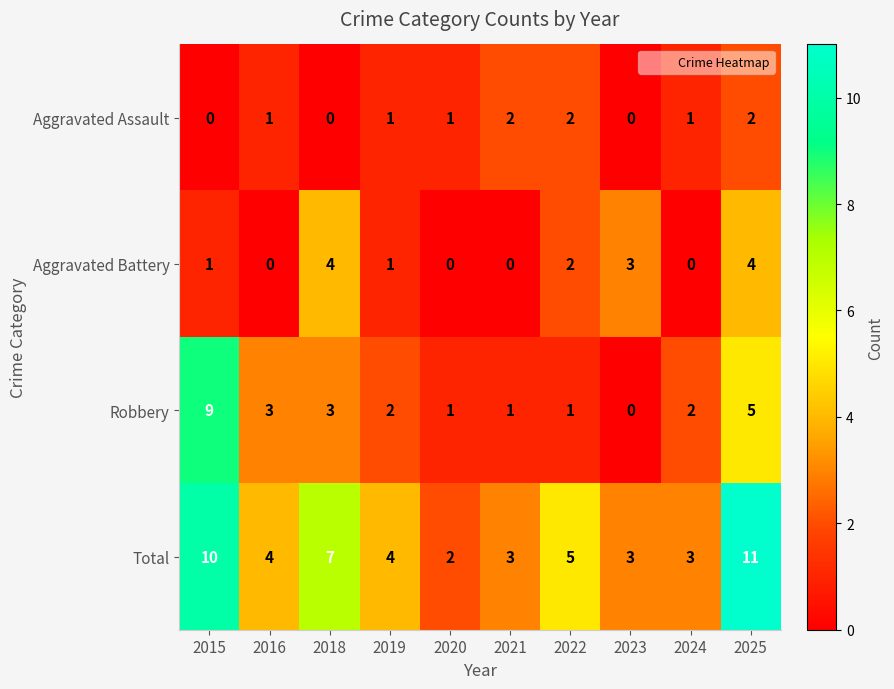

What is the difference between the highest and lowest values at 2022?

4